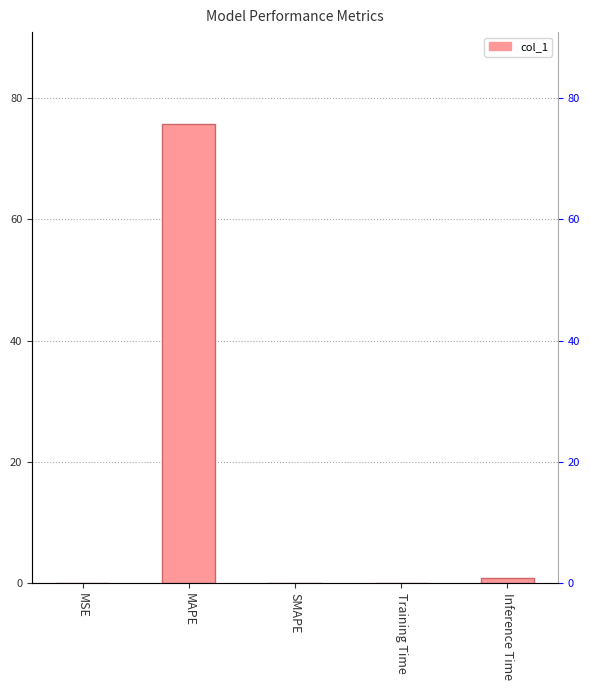

Reading left to right, list all the values displayed in this chart.

MSE=0.0	MAPE=75.7	SMAPE=0.0	Training Time=0.1	Inference Time=0.9